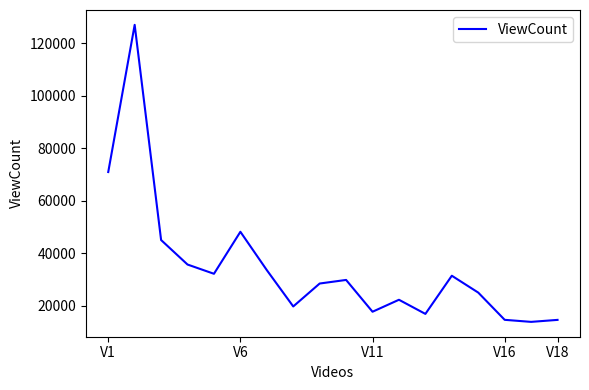

What is the greatest value displayed?

126968